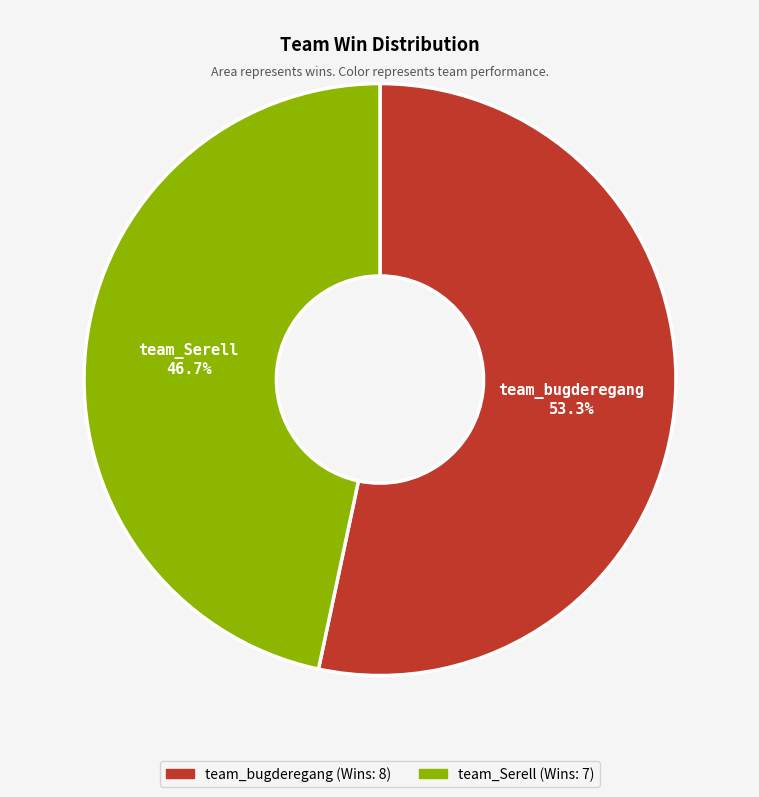

Count the number of slices in the pie.

2